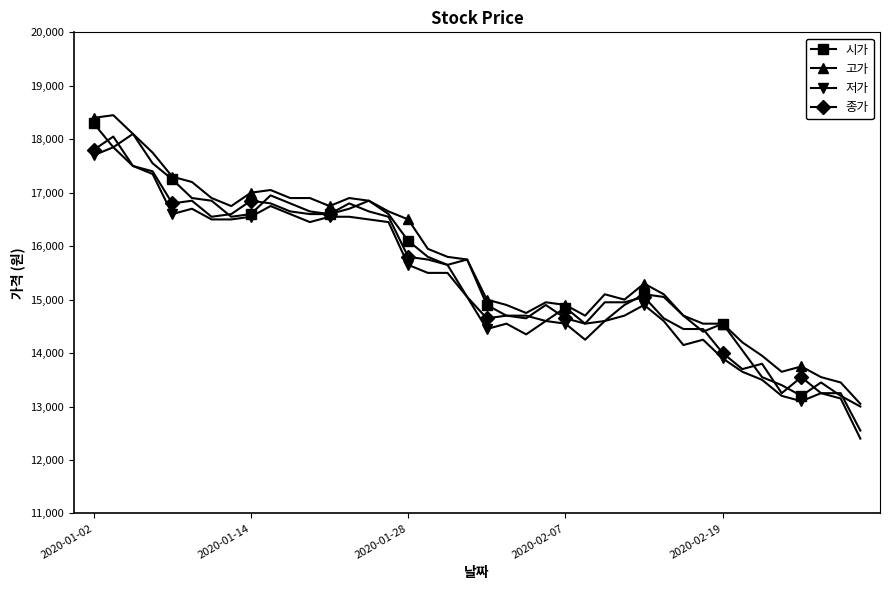

How many distinct data groups are displayed?

4